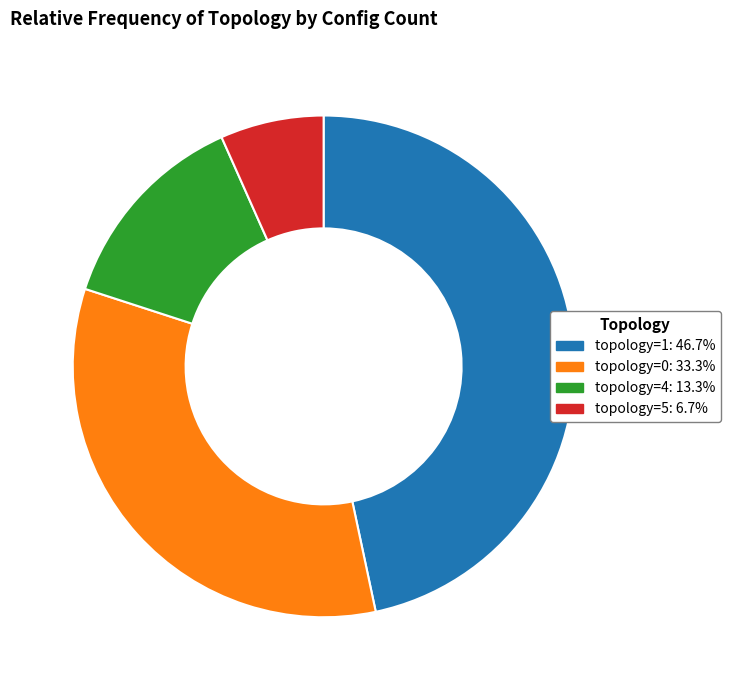

Count the number of slices in the pie.

4